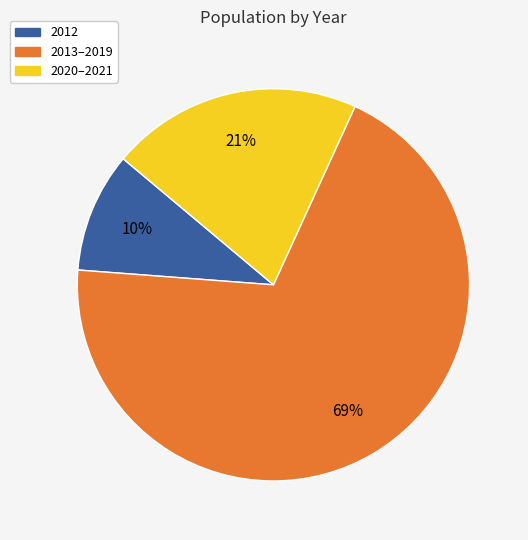

Is there a majority slice in this chart?

Yes